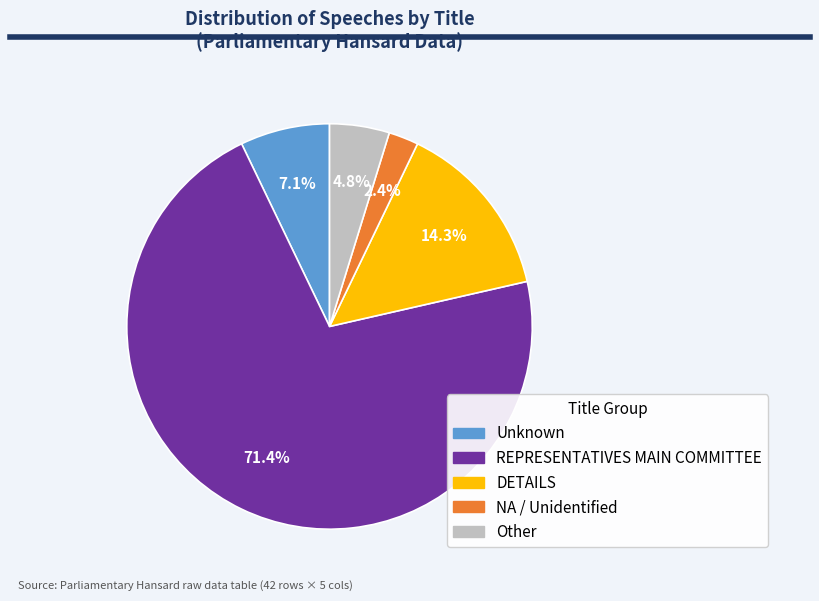

Count the number of slices in the pie.

5